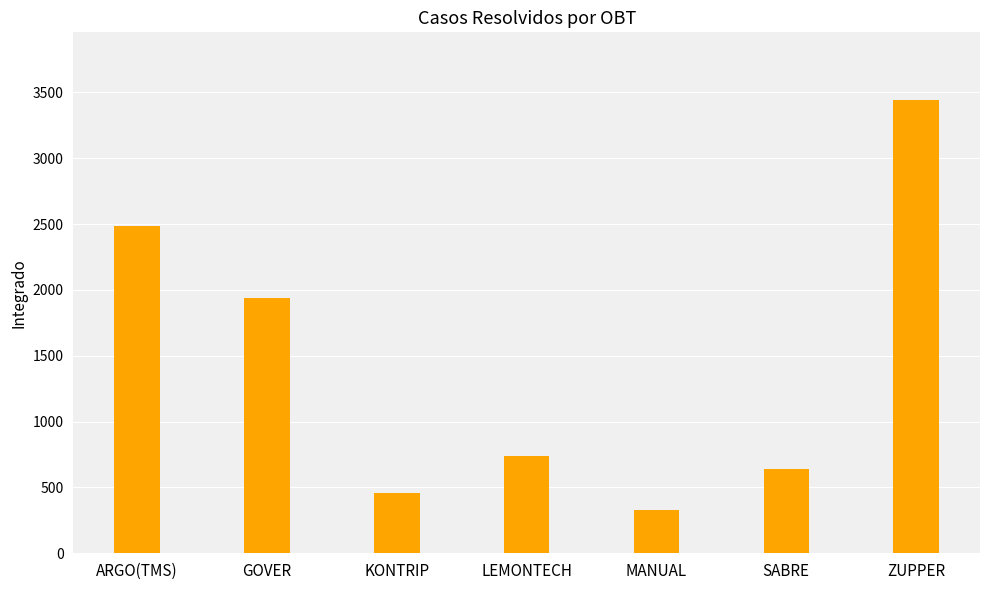

What is the average value?

1433